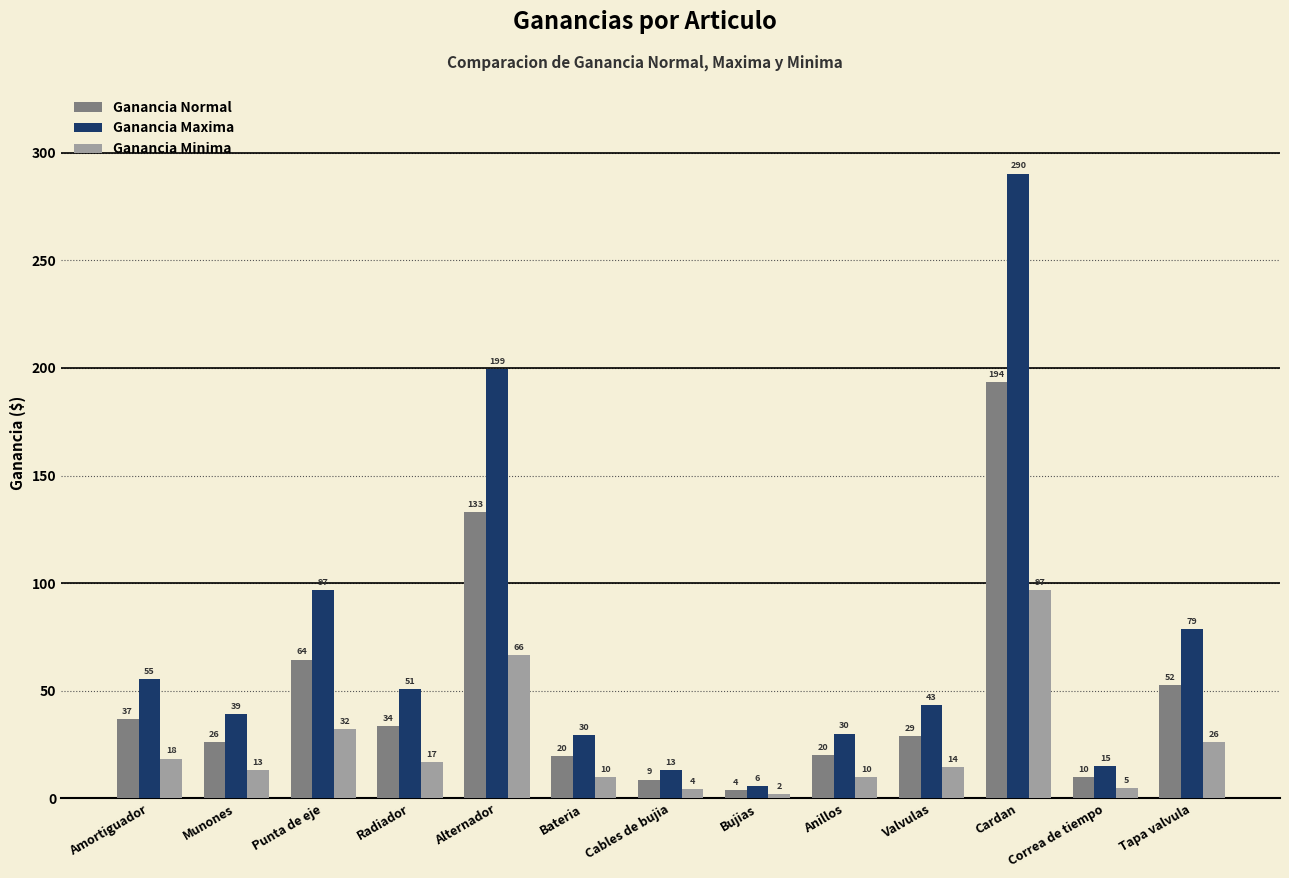

Rank the series at Bujias from lowest to highest value.

Ganancia Minima, Ganancia Normal, Ganancia Maxima